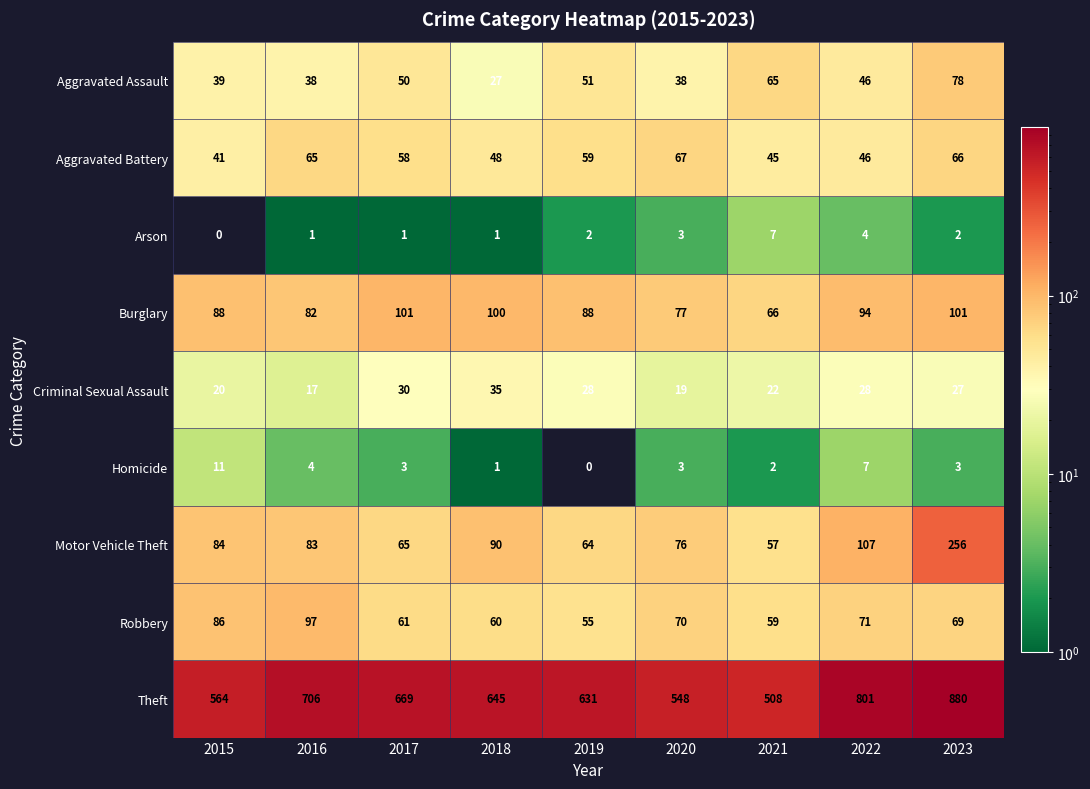

At how many categories does at least one series exceed 866?

1